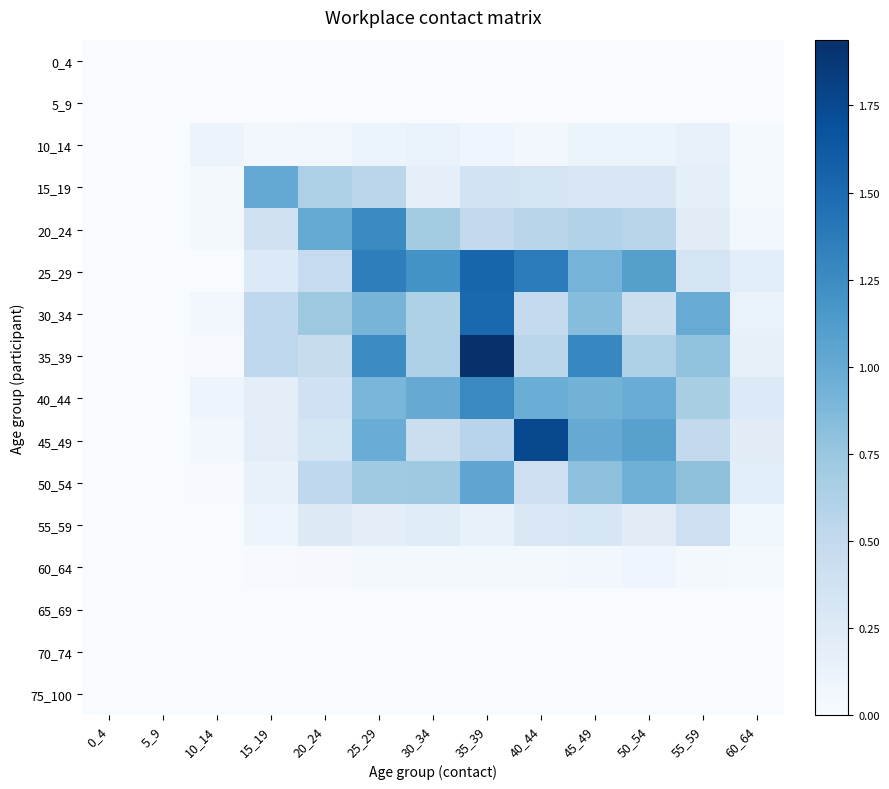

Reading right to left, list all the values displayed in this chart.

0_4: 60_64=0.0	55_59=0.0	50_54=0.0	45_49=0.0	40_44=0.0	35_39=0.0	30_34=0.0	25_29=0.0	20_24=0.0	15_19=0.0	10_14=0.0	5_9=0.0	0_4=0.0
5_9: 60_64=0.0	55_59=0.0	50_54=0.0	45_49=0.0	40_44=0.0	35_39=0.0	30_34=0.0	25_29=0.0	20_24=0.0	15_19=0.0	10_14=0.0	5_9=0.0	0_4=0.0
10_14: 60_64=0.0	55_59=0.2	50_54=0.1	45_49=0.1	40_44=0.0	35_39=0.1	30_34=0.1	25_29=0.1	20_24=0.1	15_19=0.1	10_14=0.1	5_9=0.0	0_4=0.0
15_19: 60_64=0.0	55_59=0.2	50_54=0.3	45_49=0.3	40_44=0.3	35_39=0.4	30_34=0.2	25_29=0.5	20_24=0.6	15_19=1.0	10_14=0.0	5_9=0.0	0_4=0.0
20_24: 60_64=0.0	55_59=0.2	50_54=0.6	45_49=0.6	40_44=0.6	35_39=0.5	30_34=0.7	25_29=1.3	20_24=1.0	15_19=0.4	10_14=0.0	5_9=0.0	0_4=0.0
25_29: 60_64=0.2	55_59=0.3	50_54=1.1	45_49=0.9	40_44=1.4	35_39=1.5	30_34=1.2	25_29=1.4	20_24=0.5	15_19=0.3	10_14=0.0	5_9=0.0	0_4=0.0
30_34: 60_64=0.1	55_59=1.0	50_54=0.4	45_49=0.8	40_44=0.5	35_39=1.5	30_34=0.6	25_29=0.9	20_24=0.7	15_19=0.5	10_14=0.1	5_9=0.0	0_4=0.0
35_39: 60_64=0.2	55_59=0.8	50_54=0.6	45_49=1.3	40_44=0.6	35_39=1.9	30_34=0.6	25_29=1.3	20_24=0.5	15_19=0.5	10_14=0.0	5_9=0.0	0_4=0.0
40_44: 60_64=0.3	55_59=0.7	50_54=1.0	45_49=0.9	40_44=1.0	35_39=1.3	30_34=1.0	25_29=0.9	20_24=0.4	15_19=0.2	10_14=0.1	5_9=0.0	0_4=0.0
45_49: 60_64=0.2	55_59=0.5	50_54=1.1	45_49=1.0	40_44=1.8	35_39=0.6	30_34=0.4	25_29=1.0	20_24=0.3	15_19=0.2	10_14=0.1	5_9=0.0	0_4=0.0
50_54: 60_64=0.2	55_59=0.8	50_54=0.9	45_49=0.8	40_44=0.4	35_39=1.0	30_34=0.7	25_29=0.7	20_24=0.5	15_19=0.1	10_14=0.0	5_9=0.0	0_4=0.0
55_59: 60_64=0.1	55_59=0.4	50_54=0.2	45_49=0.3	40_44=0.3	35_39=0.1	30_34=0.2	25_29=0.2	20_24=0.2	15_19=0.1	10_14=0.0	5_9=0.0	0_4=0.0
60_64: 60_64=0.0	55_59=0.0	50_54=0.1	45_49=0.0	40_44=0.0	35_39=0.0	30_34=0.0	25_29=0.0	20_24=0.0	15_19=0.0	10_14=0.0	5_9=0.0	0_4=0.0
65_69: 60_64=0.0	55_59=0.0	50_54=0.0	45_49=0.0	40_44=0.0	35_39=0.0	30_34=0.0	25_29=0.0	20_24=0.0	15_19=0.0	10_14=0.0	5_9=0.0	0_4=0.0
70_74: 60_64=0.0	55_59=0.0	50_54=0.0	45_49=0.0	40_44=0.0	35_39=0.0	30_34=0.0	25_29=0.0	20_24=0.0	15_19=0.0	10_14=0.0	5_9=0.0	0_4=0.0
75_100: 60_64=0.0	55_59=0.0	50_54=0.0	45_49=0.0	40_44=0.0	35_39=0.0	30_34=0.0	25_29=0.0	20_24=0.0	15_19=0.0	10_14=0.0	5_9=0.0	0_4=0.0